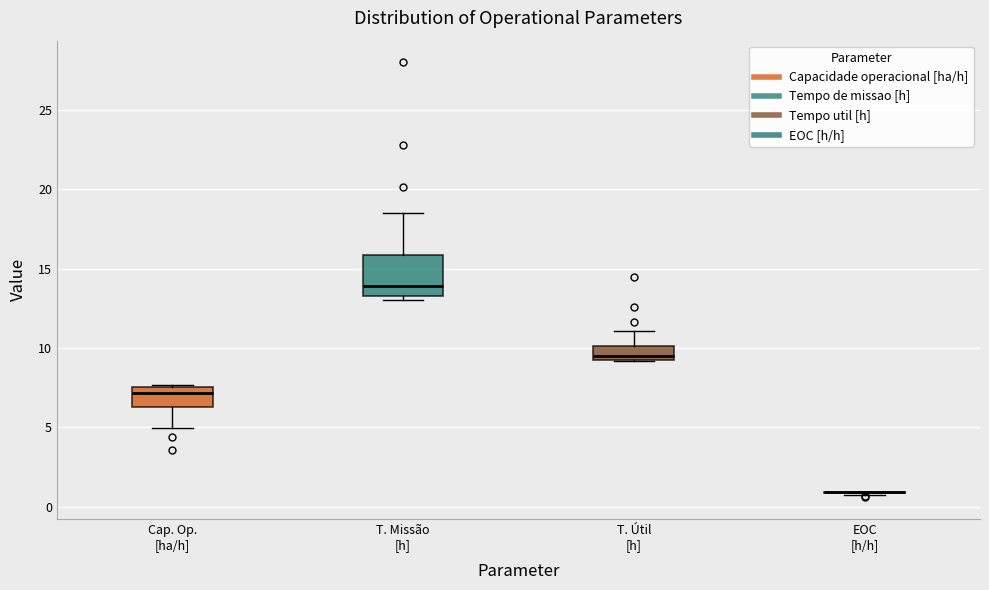

Reading left to right, read every box against the y-axis: the position of its median line, the range the box covers, and the ends of its whiskers. The values are not printed on the chart, so give them approximately, as read against the axis.

Cap. Op. [ha/h]: median 7.0, box 6.5 to 7.5, whiskers 5.0 to 7.5
T. Missão [h]: median 14.0, box 13.5 to 16.0, whiskers 13.0 to 18.5
T. Útil [h]: median 9.5, box 9.0 to 10.0, whiskers 9.0 to 11.0
EOC [h/h]: box collapsed to a line at 1.0, whiskers 0.5 to 1.0